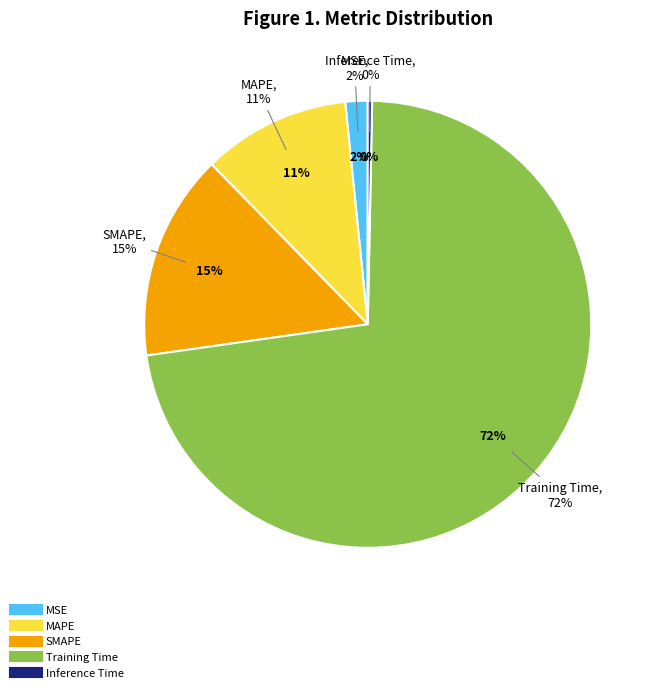

Is it true that SMAPE is 7% of the pie?

False